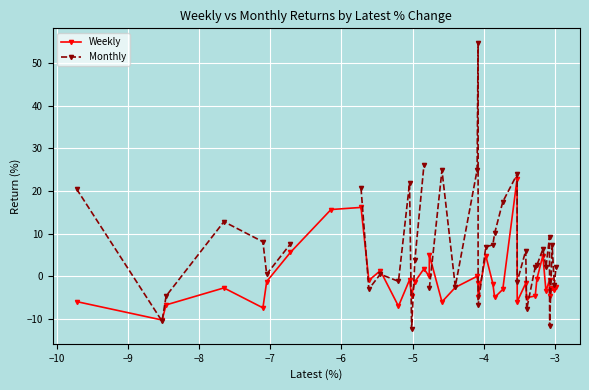

What is the minimum value for Weekly?

-10.3